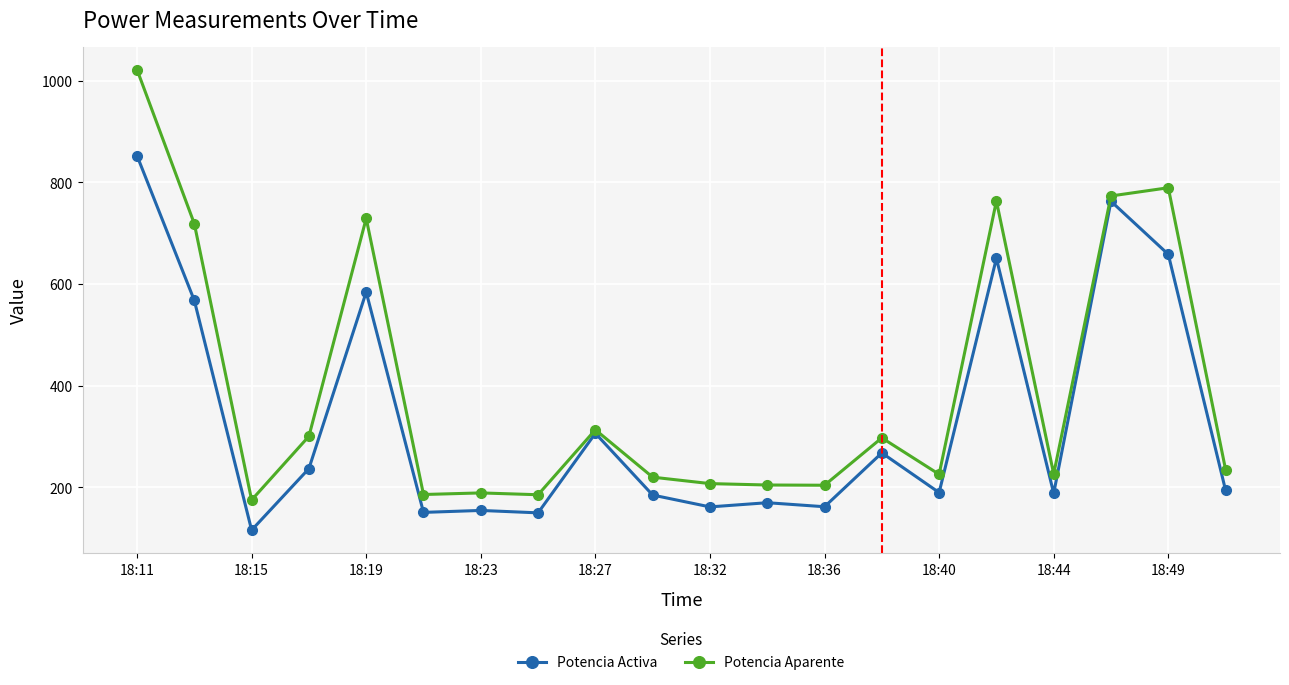

True or false: Potencia Activa has more than 1 interior local peaks.

True